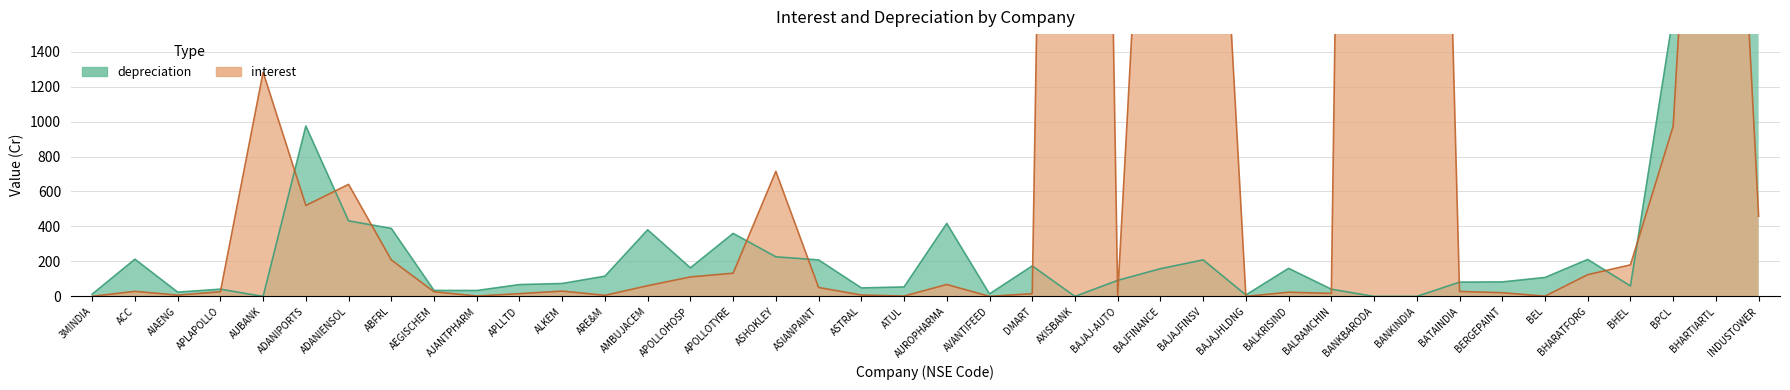

After their last crossing, which series has the higher values: interest or depreciation?

depreciation